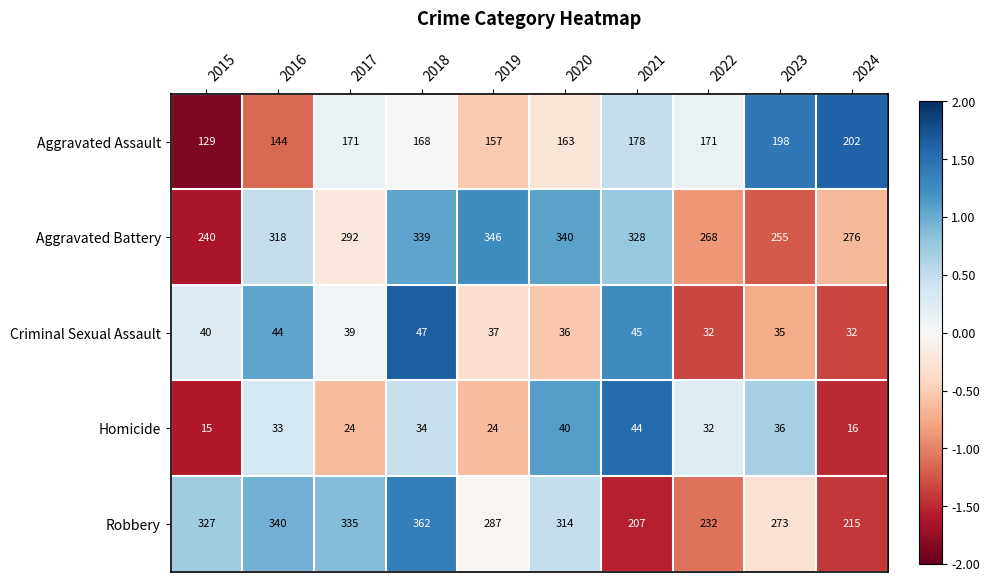

How many categories are shown in the chart?

10